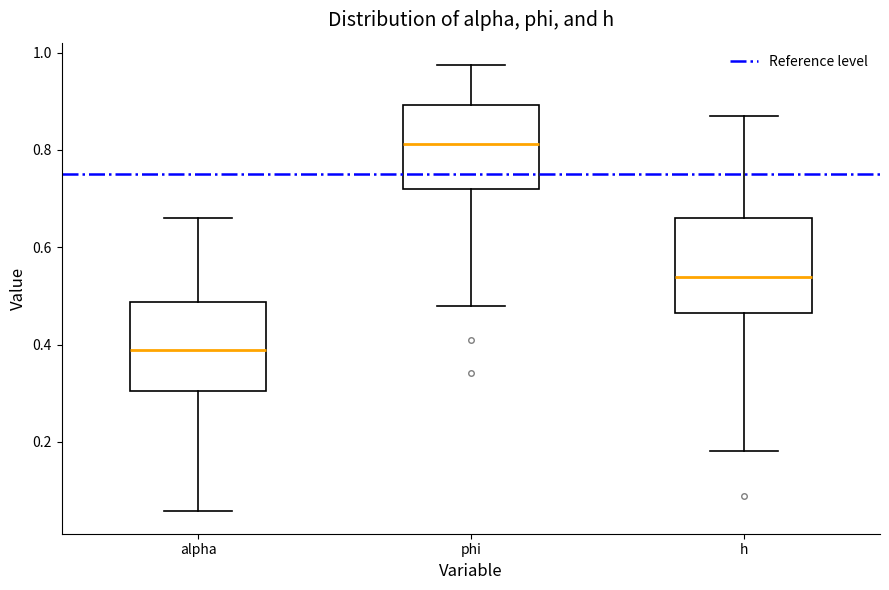

Reading left to right, transcribe this box plot: for each box, give where its median line is, the range the box spans, and where its two whiskers end, as read against the y-axis. The values are not printed on the chart, so give them approximately, as read against the axis.

alpha: median 0.38, box 0.30 to 0.48, whiskers 0.06 to 0.66
phi: median 0.82, box 0.72 to 0.90, whiskers 0.48 to 0.98
h: median 0.54, box 0.46 to 0.66, whiskers 0.18 to 0.88